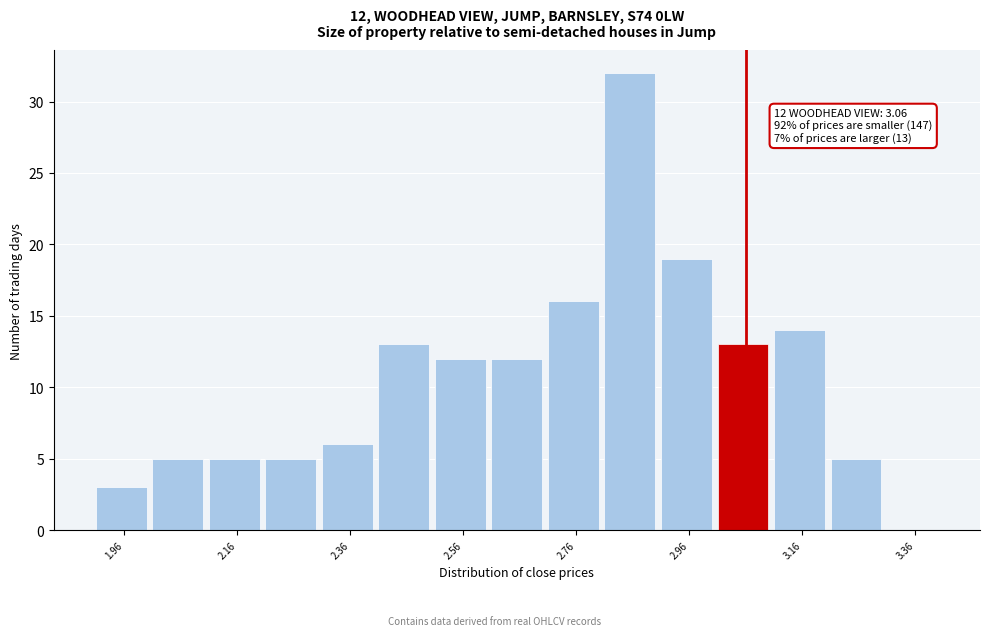

Over which range of the x-axis is the bar tallest?

2.81 to 2.91